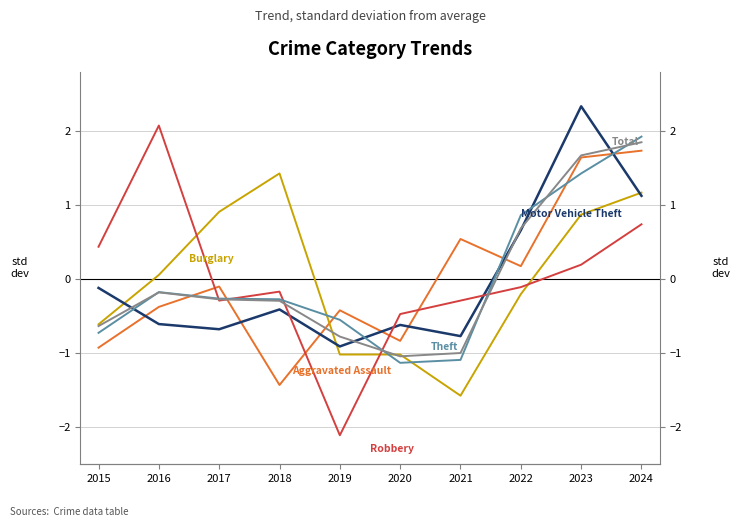

What is the difference between the highest and lowest values at 2021?

2.1